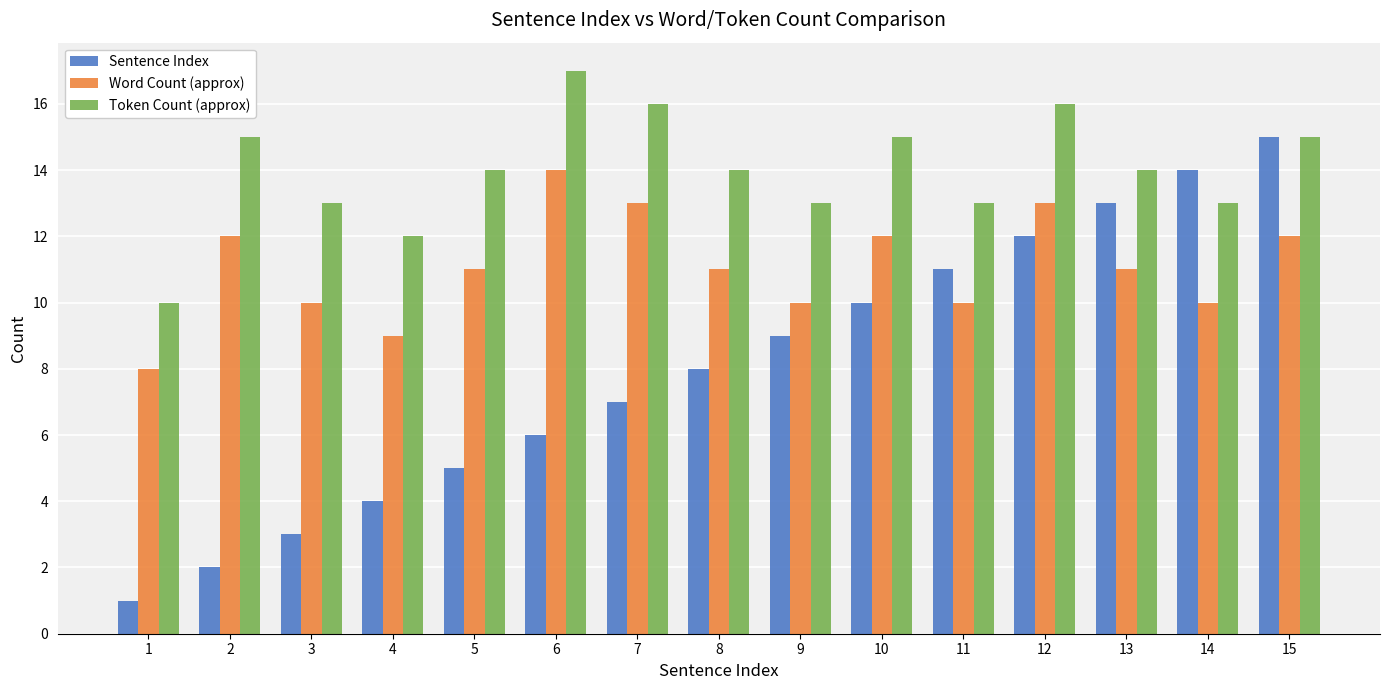

At which label does Word Count (approx) first exceed 11?

2